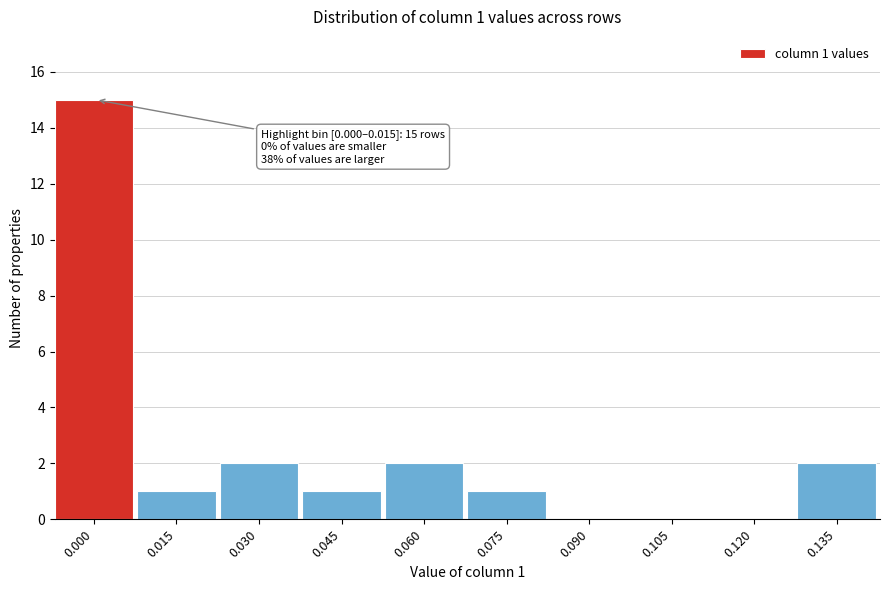

The value at 0.045 is 2. True or false?

False